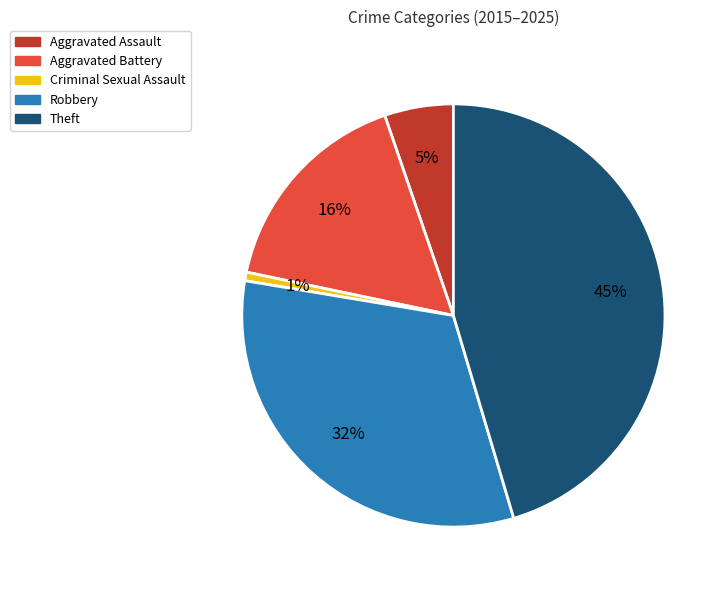

How many slices are in this pie chart?

5